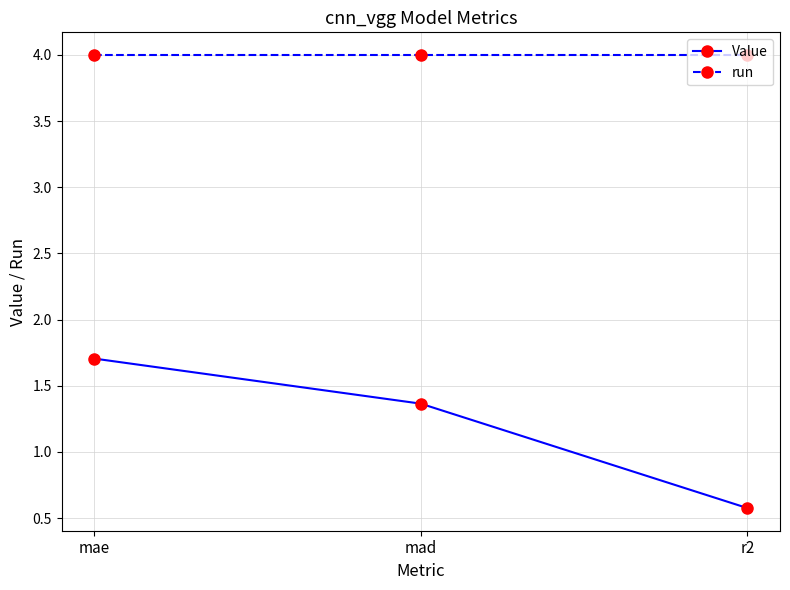

How many series are shown in this chart?

2